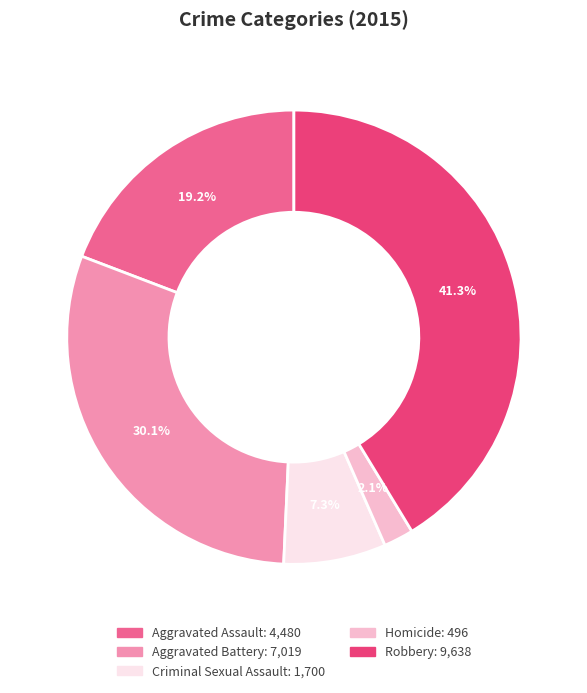

The Aggravated Battery slice represents 30% of the pie. True or false?

True